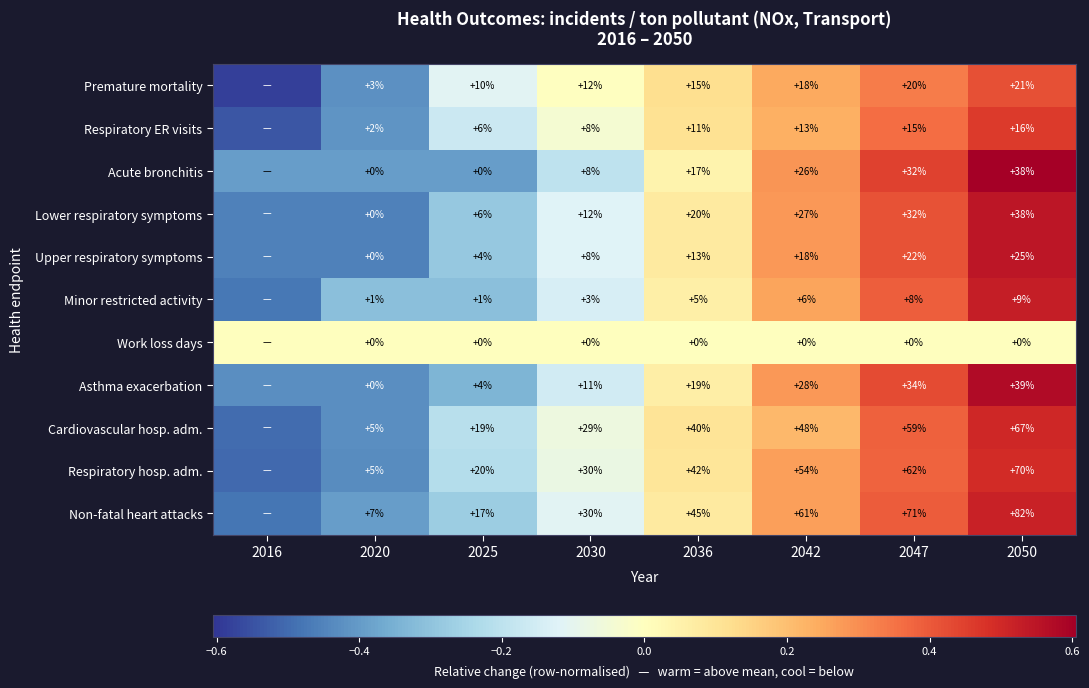

Count the number of categories in the chart.

8